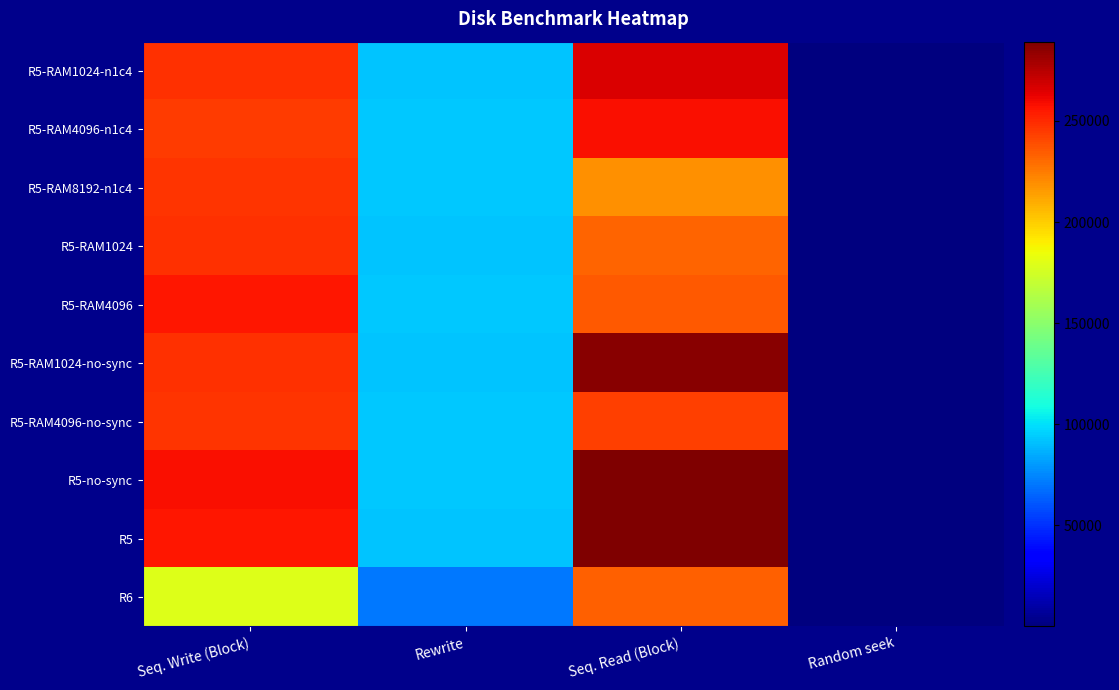

At which category is the sum across all series the highest?

Seq. Read (Block)